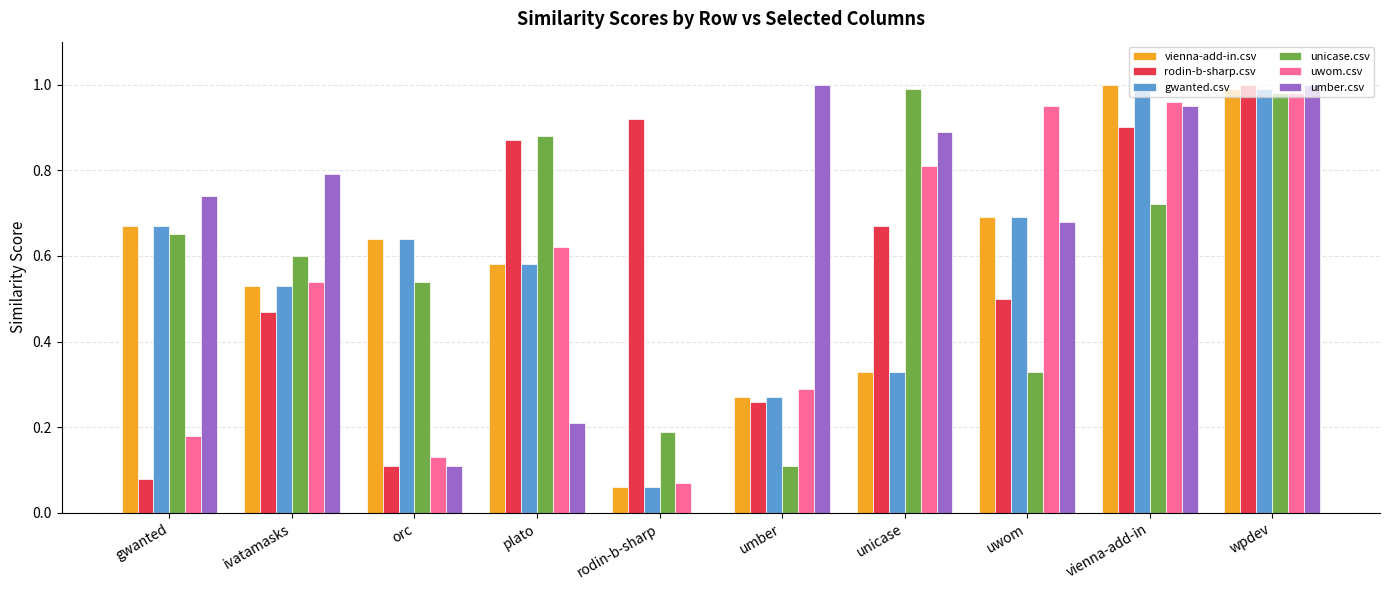

What is the sum of all unicase.csv values?

6.0